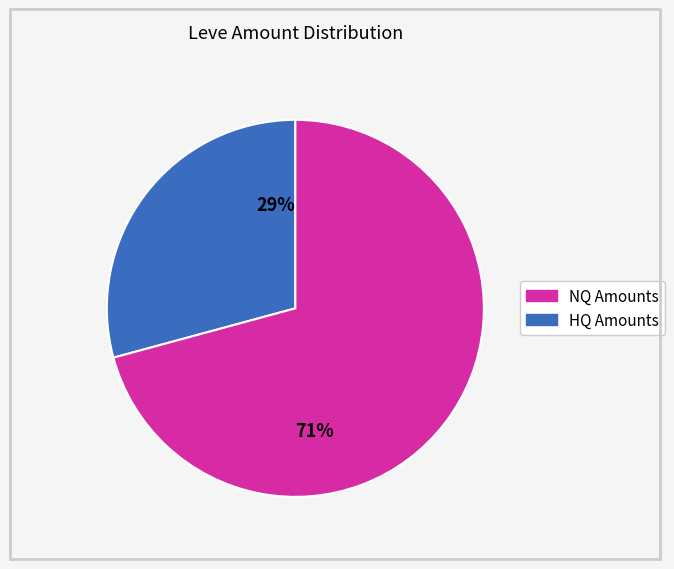

Count the number of slices in the pie.

2